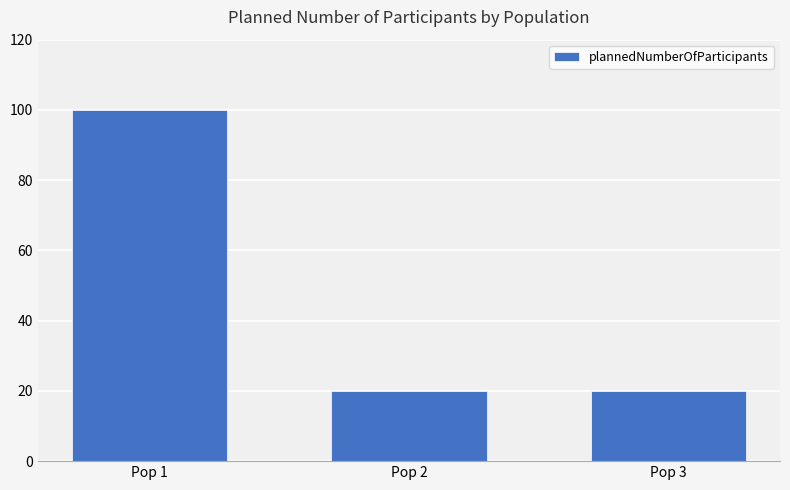

Reading left to right, transcribe all the data shown in this chart.

100	20	20